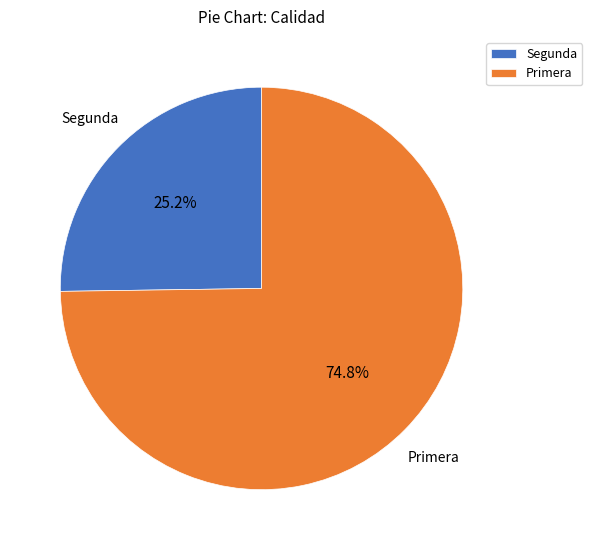

What is the smallest slice in the pie chart?

Segunda